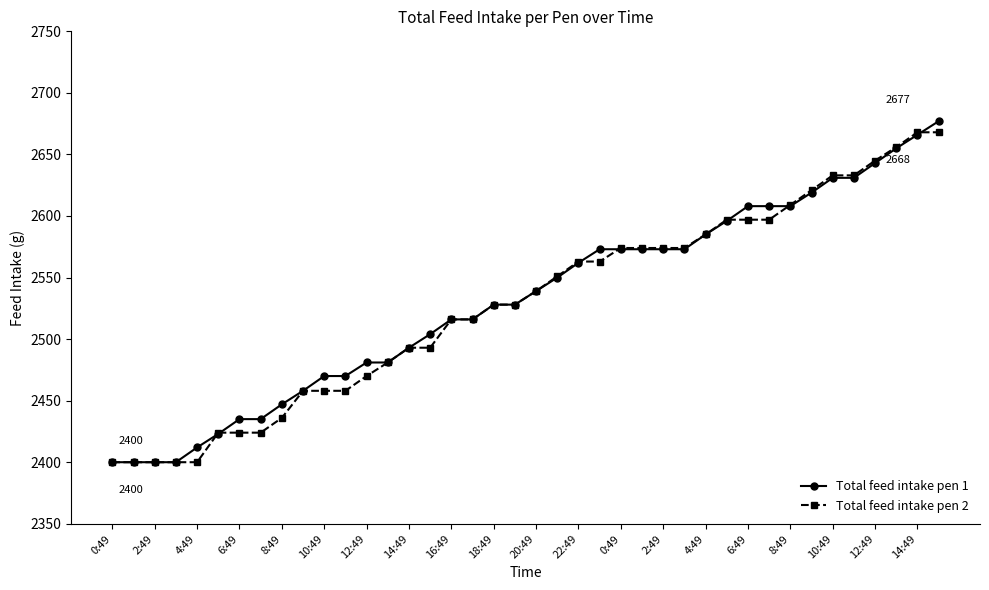

What is the lowest value of the Total feed intake pen 1 series?

2400